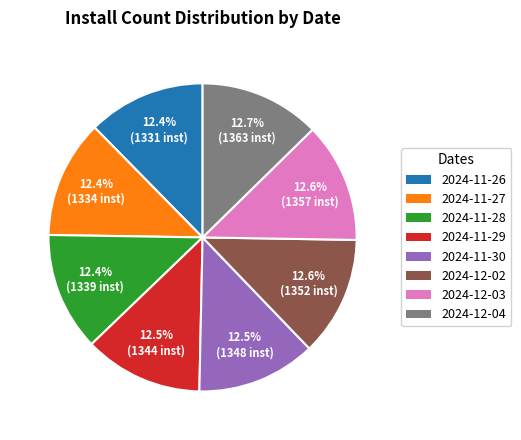

Combined, what portion of the pie is 2024-11-26 and 2024-11-30?

24.9%